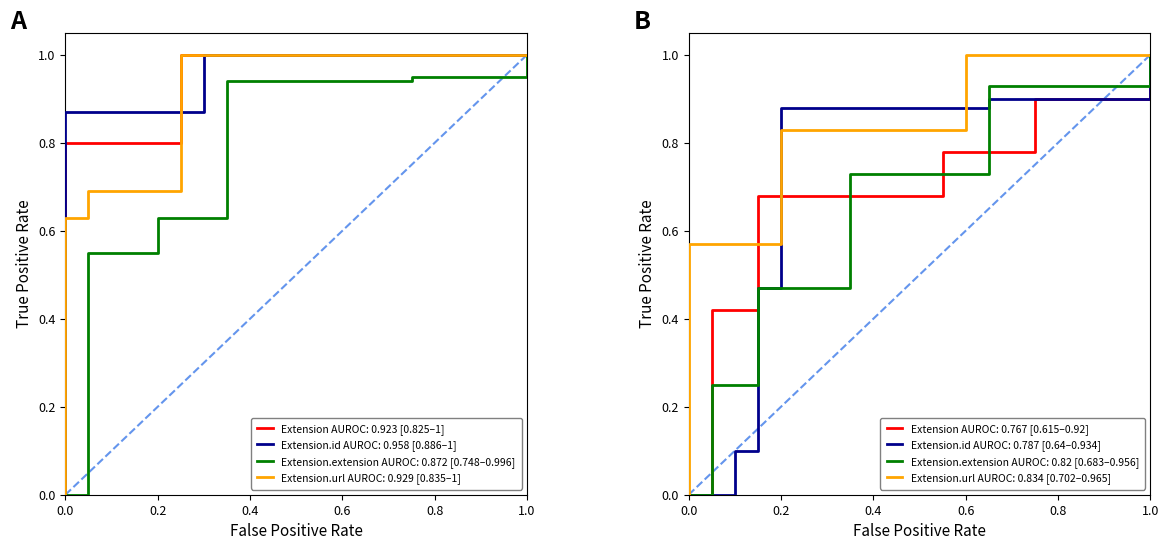

How many distinct data groups are displayed?

4